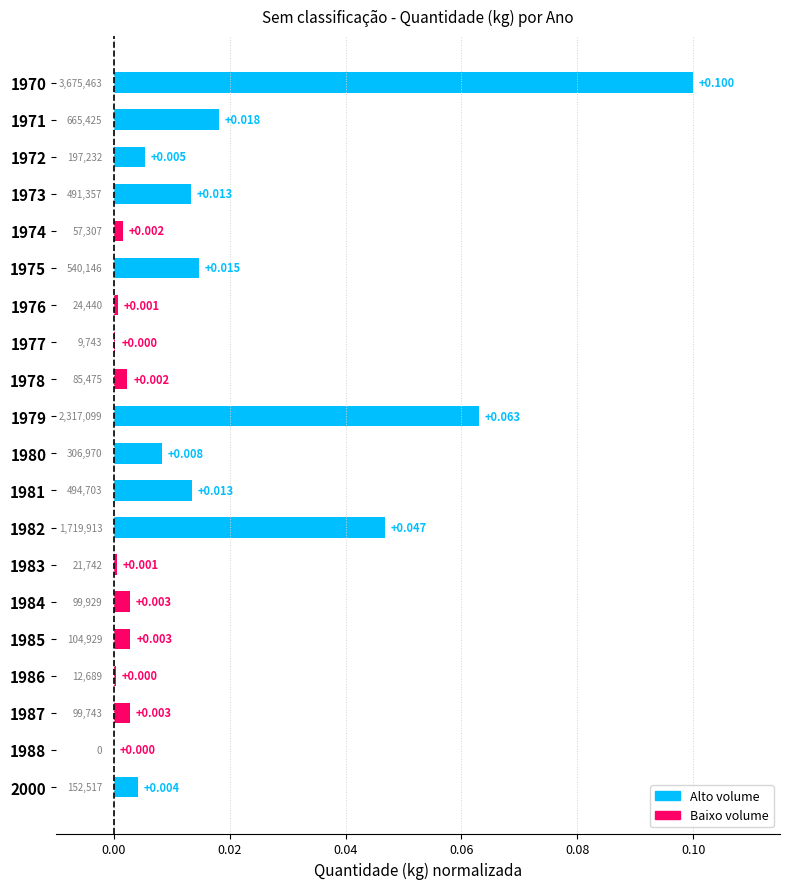

Are the bars horizontal?

Yes